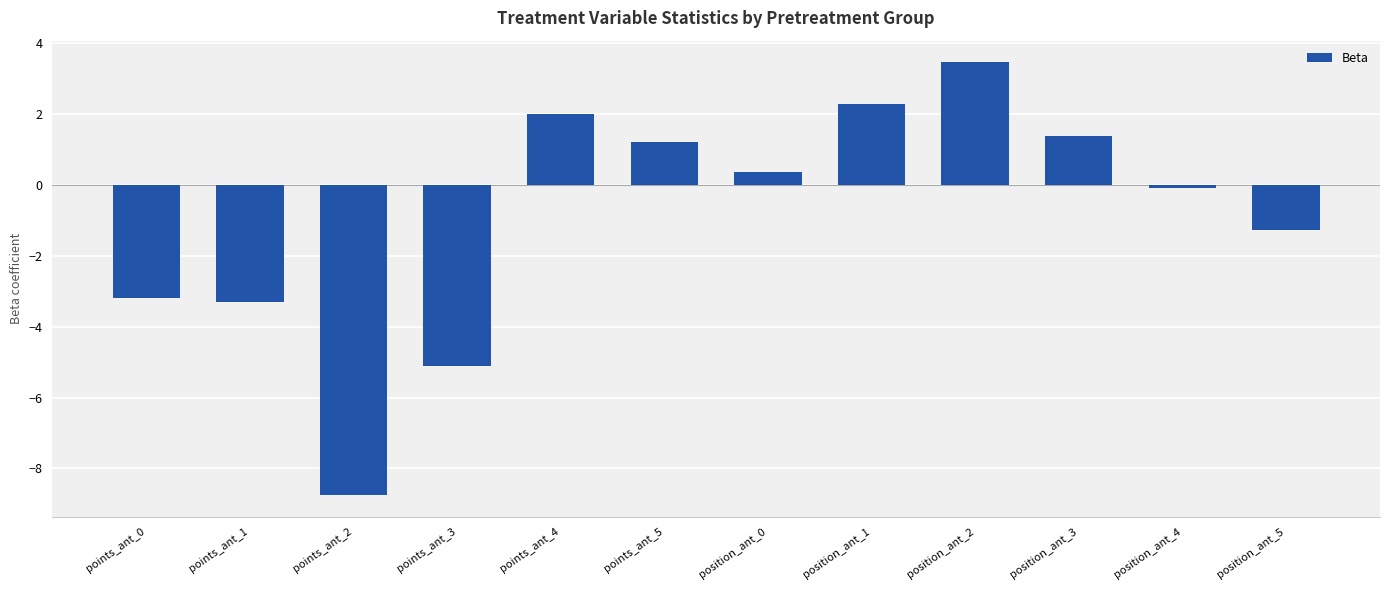

What is the label of the 9th bar from the right?

points_ant_3